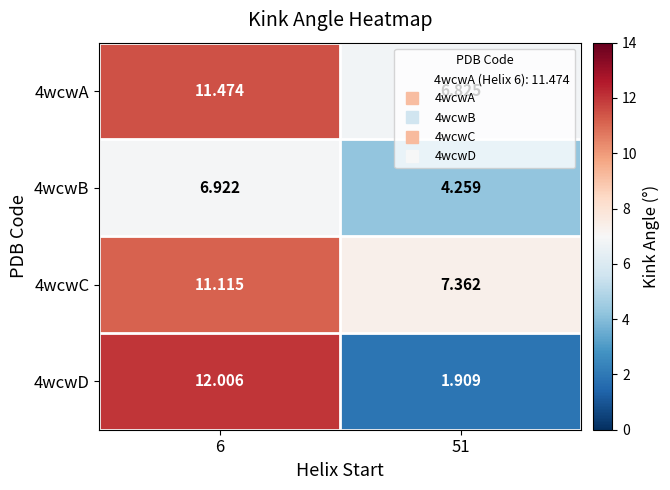

Count the number of data series in this chart.

4